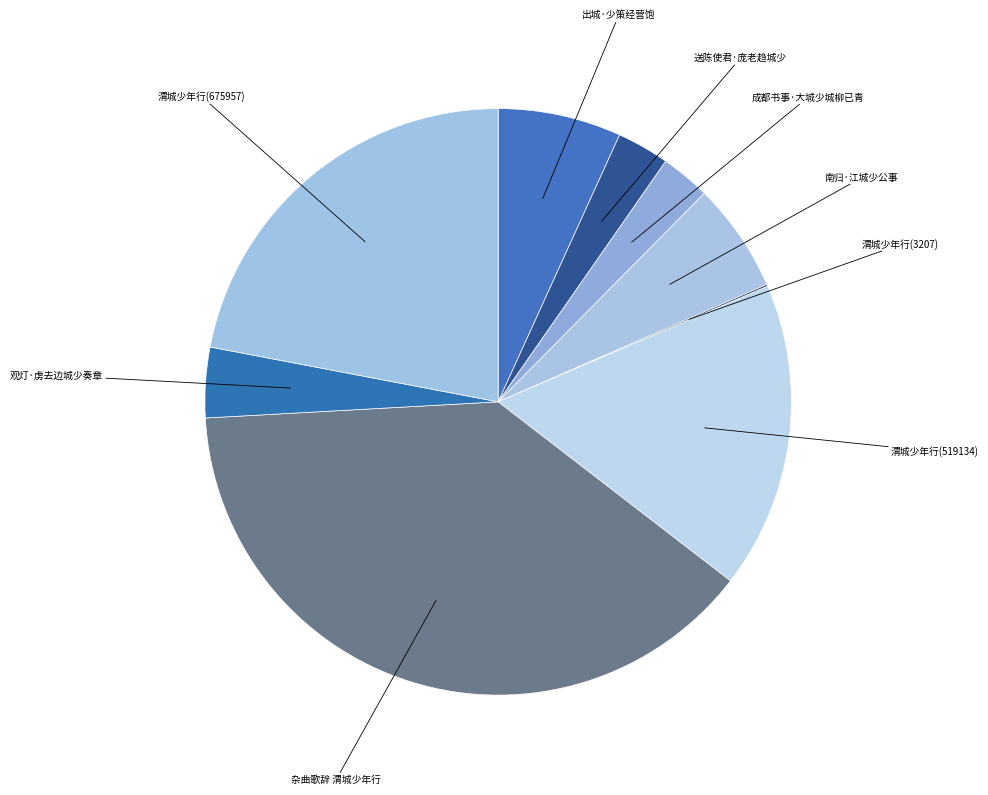

True or false: 出城·少策经营饱 accounts for 1% of the total.

False